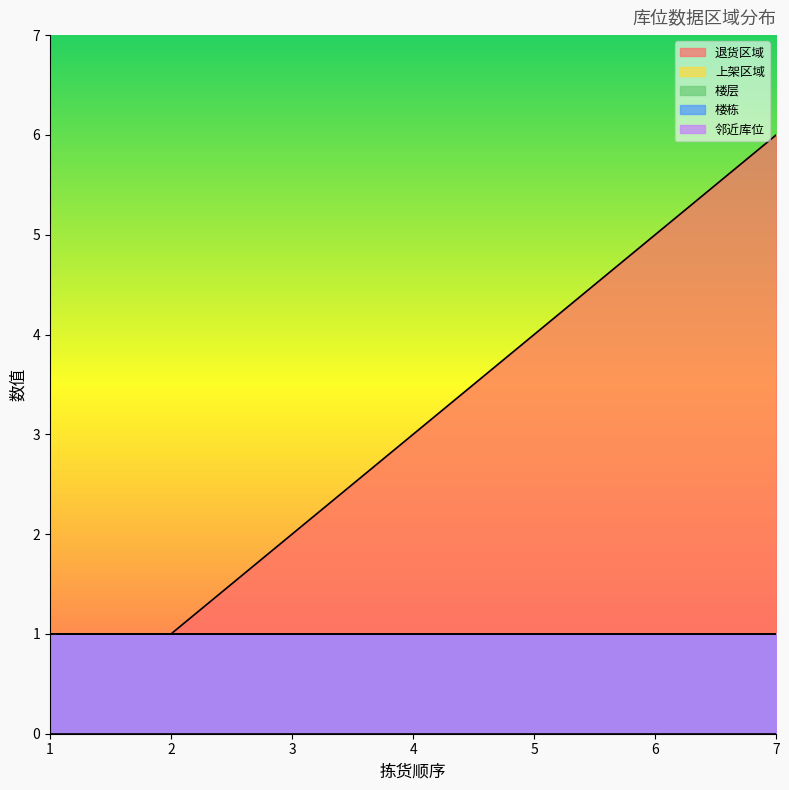

What is the approximate value of 楼层 at 4?

1